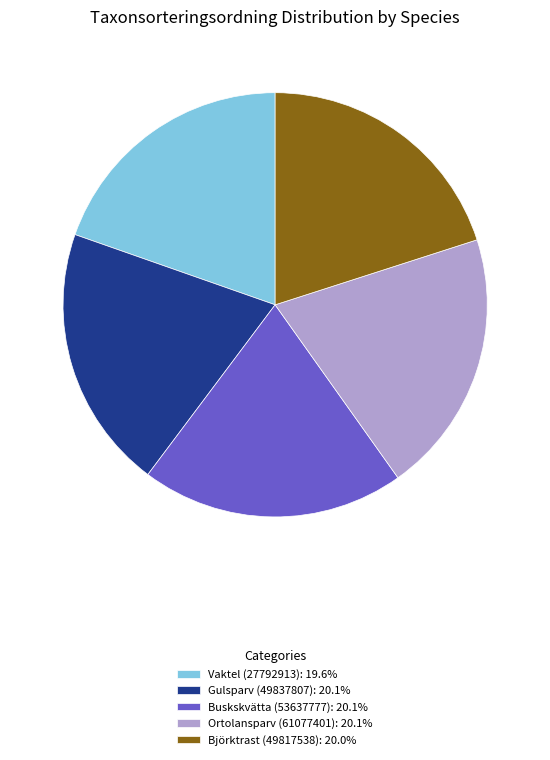

Does Ortolansparv (61077401) represent more than half of the total?

No